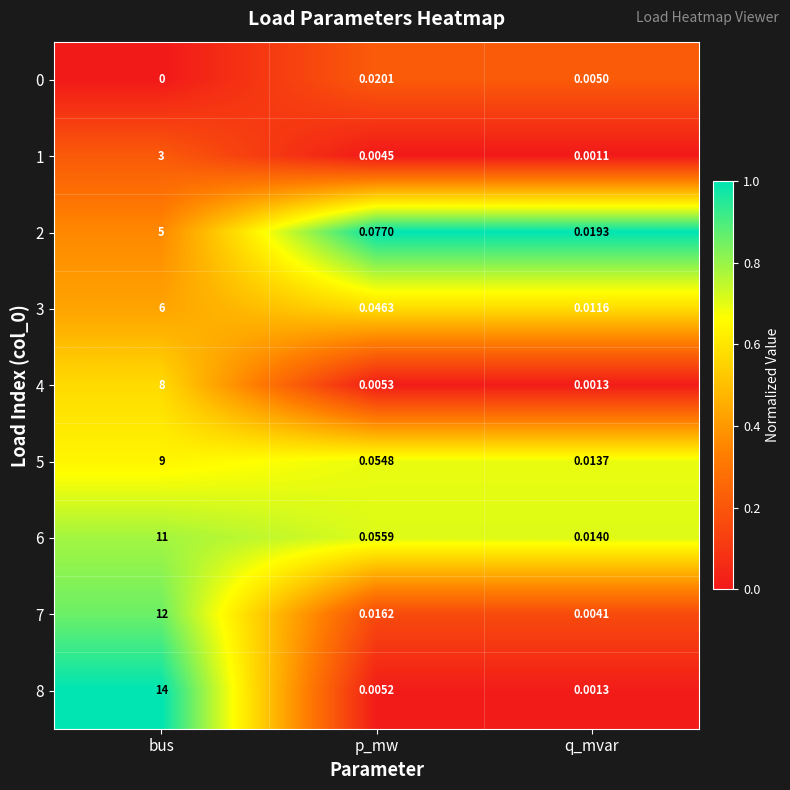

At which label is 8 closest to 7?

p_mw